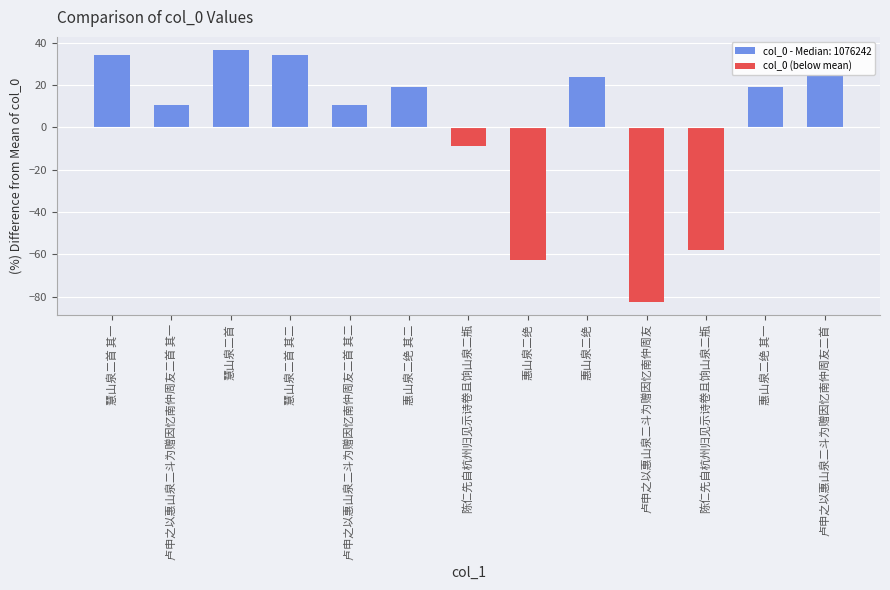

What is the label of the 5th bar from the right?

惠山泉二绝